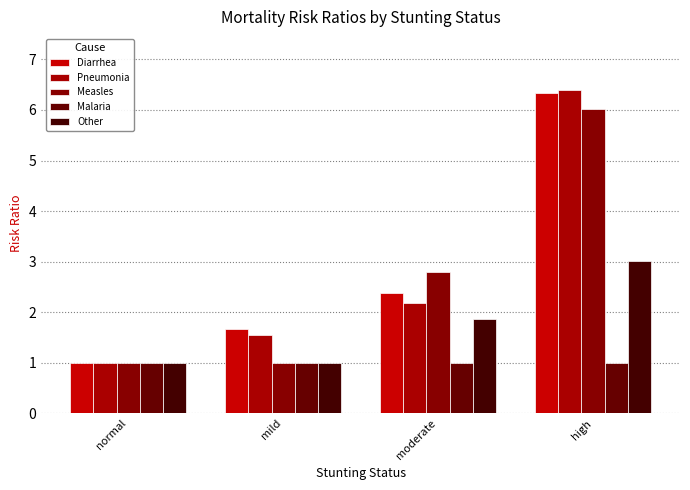

What position from the left is mild?

2